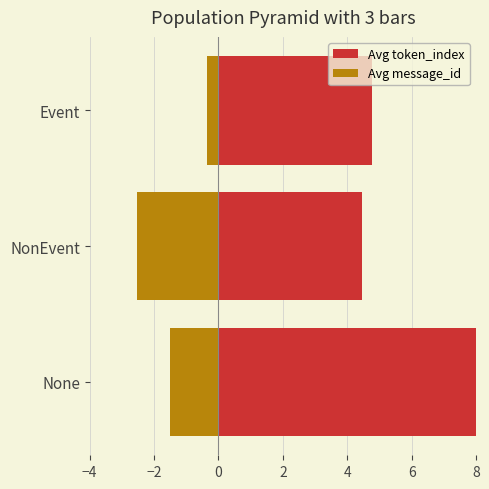

Does the chart contain any negative values?

Yes